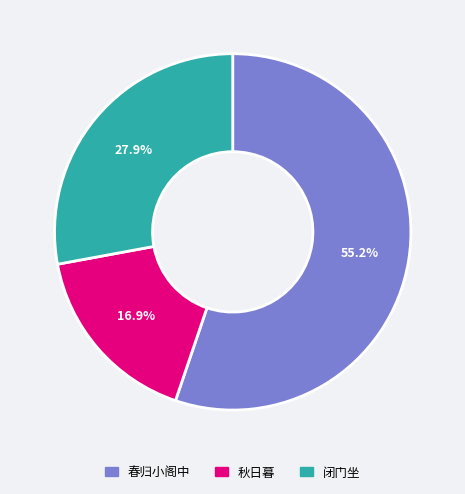

Is there any slice that represents more than half of the pie?

Yes